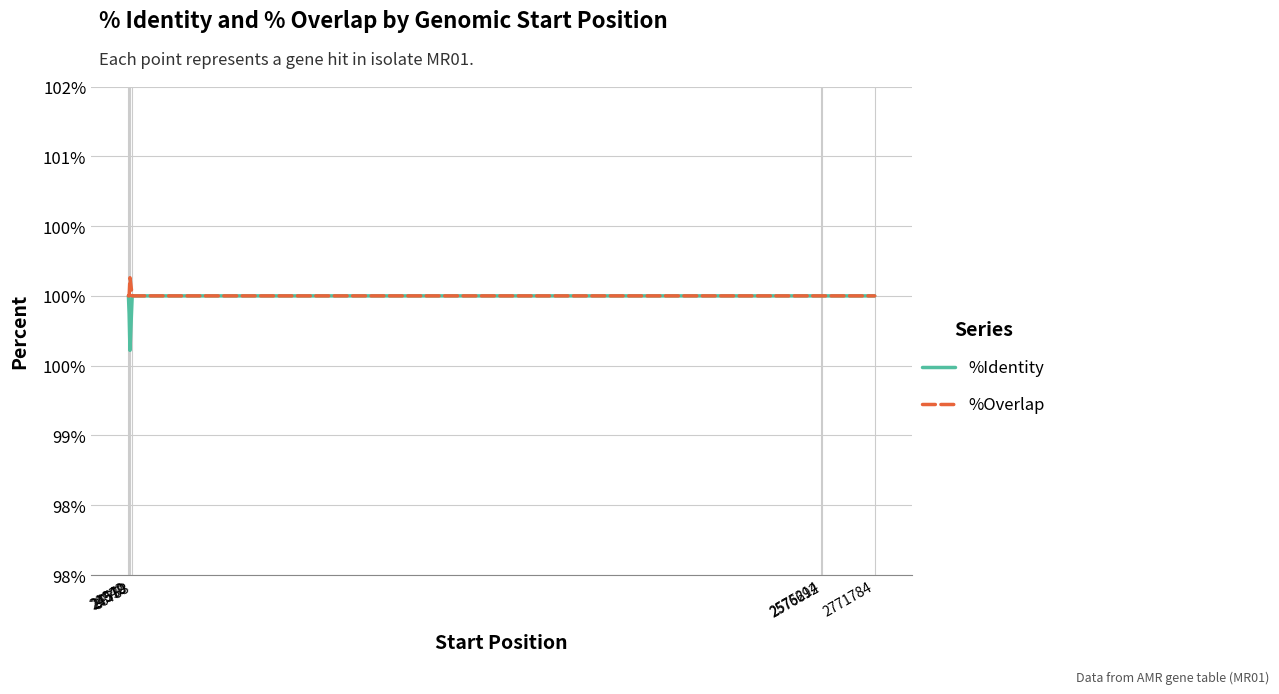

True or false: %Identity and %Overlap intersect in this chart.

False